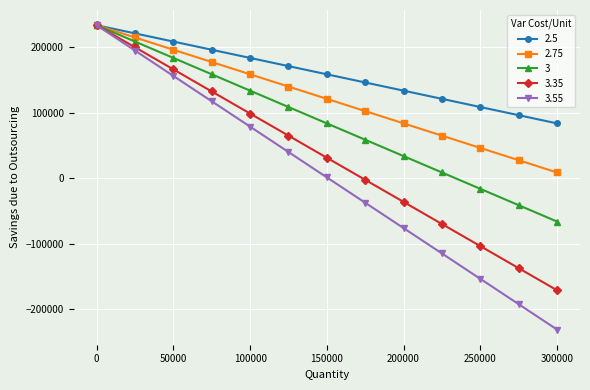

What is the sum of all 3 values?

1092000